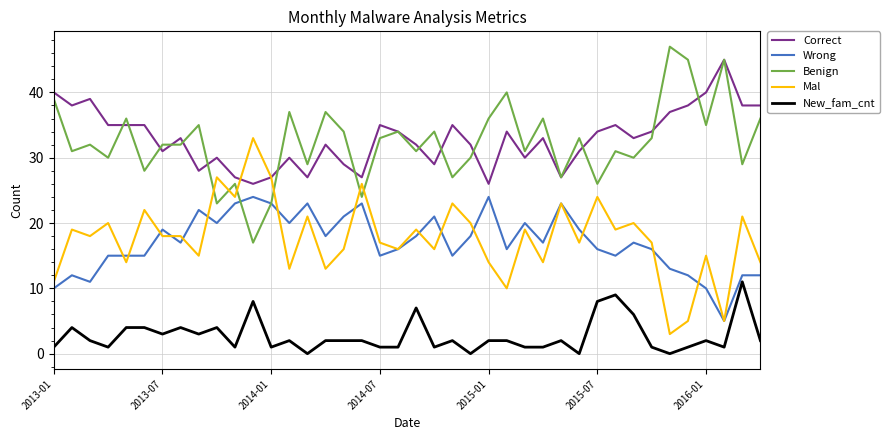

True or false: New_fam_cnt and Benign intersect in this chart.

False